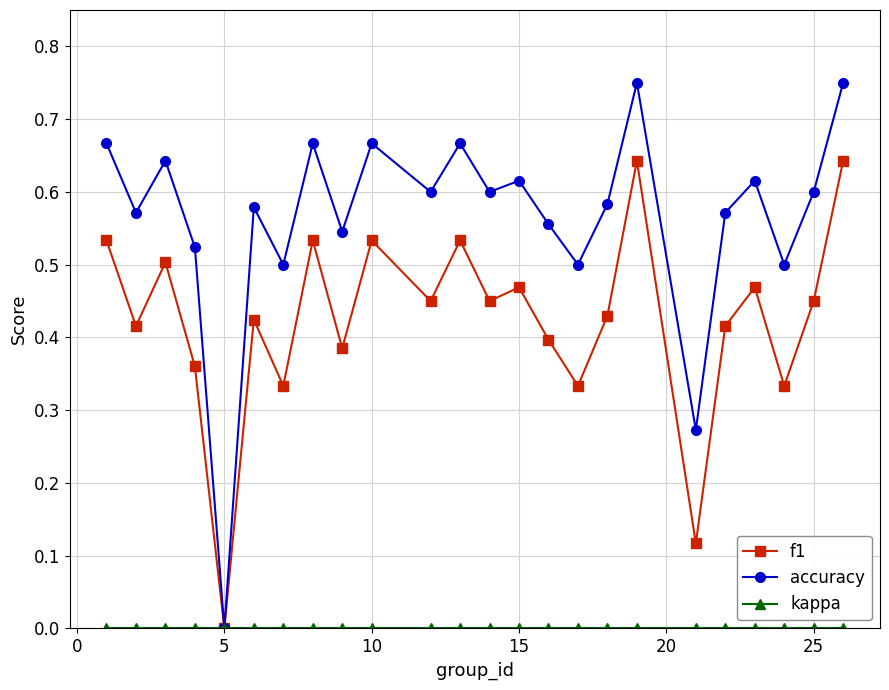

In f1, how many points are lower than both neighbors (excluding endpoints)?

9